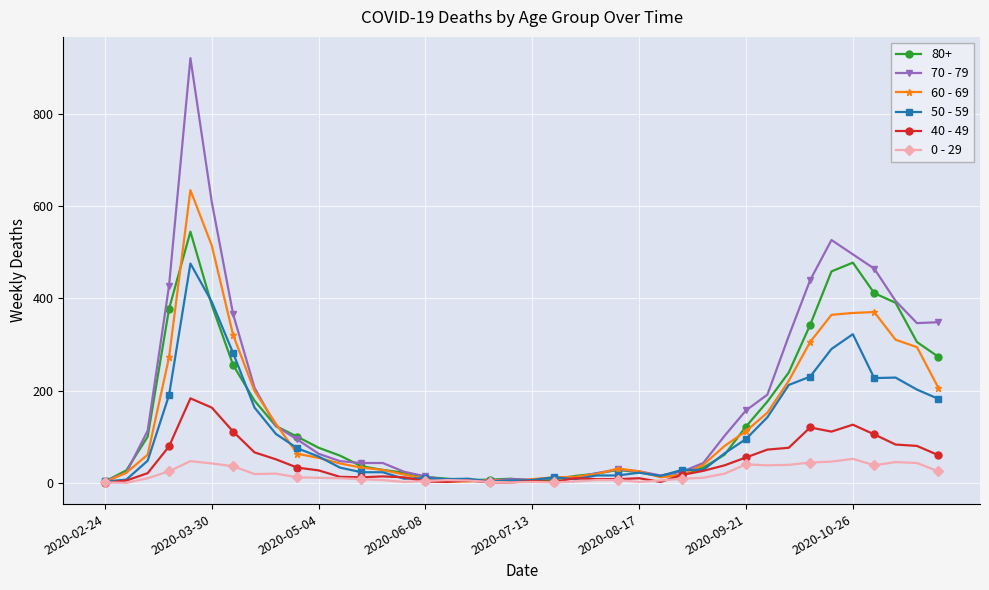

Which series has the widest spread of values?

70 - 79